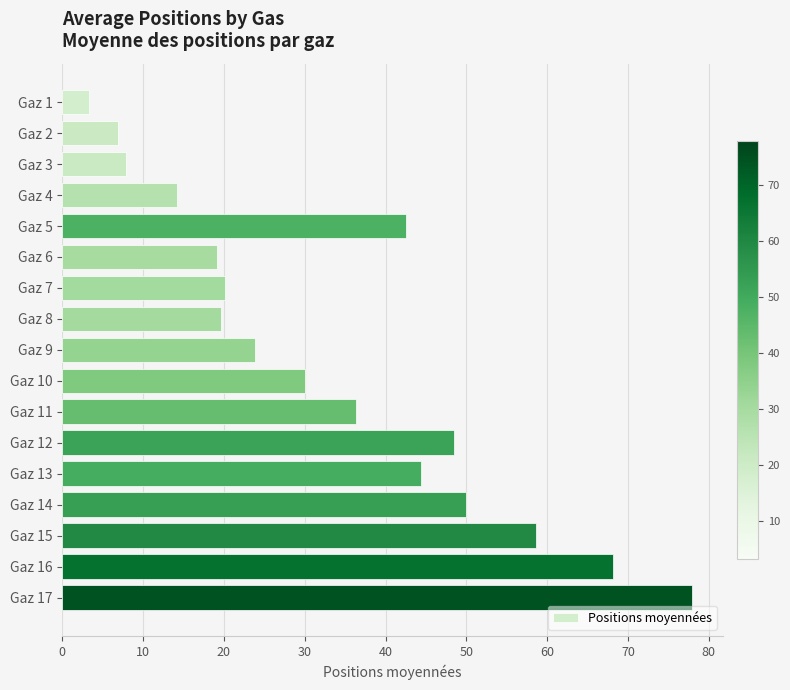

What is the difference between the maximum and minimum values?

74.5